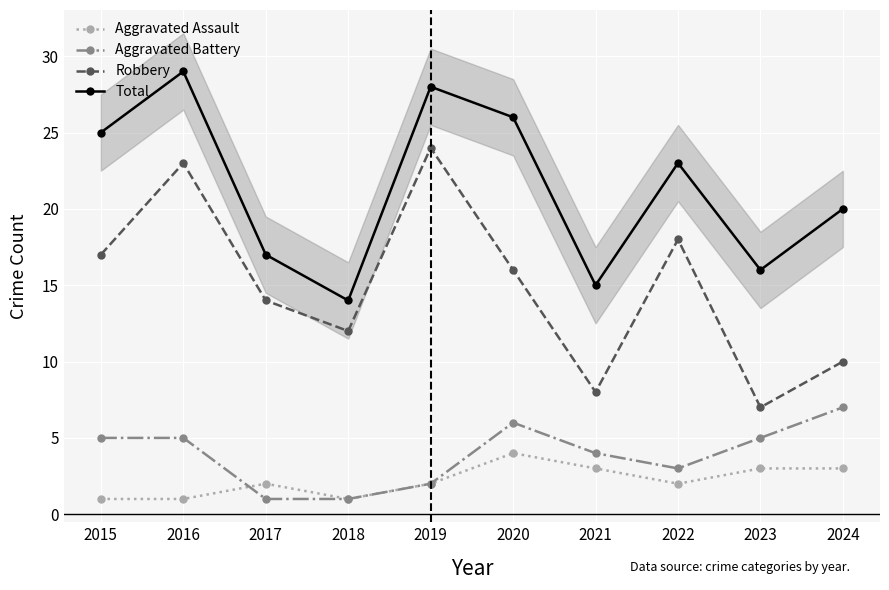

Reading left to right, what are all the values shown in this chart?

Aggravated Assault: 1	1	2	1	2	4	3	2	3	3
Aggravated Battery: 5	5	1	1	2	6	4	3	5	7
Robbery: 17	23	14	12	24	16	8	18	7	10
Total: 25	29	17	14	28	26	15	23	16	20